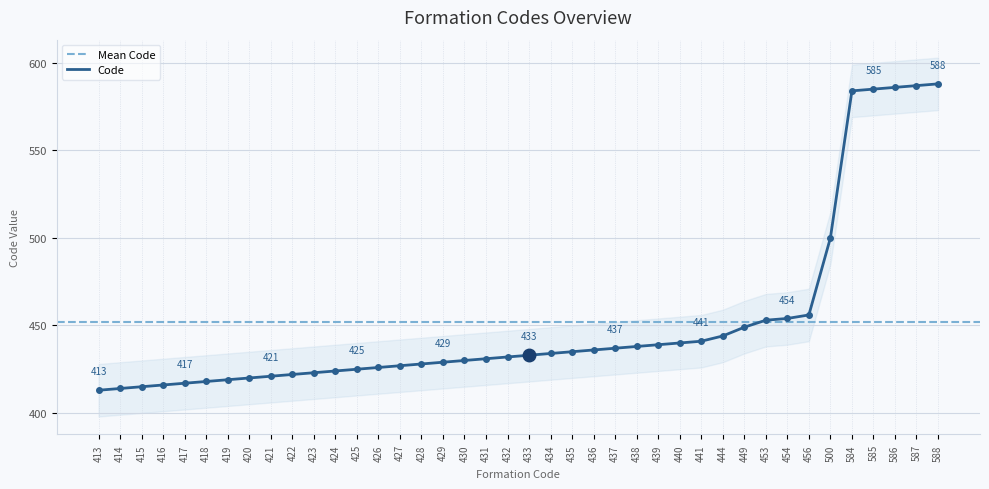

Is it true that the value at 417 is 417?

True